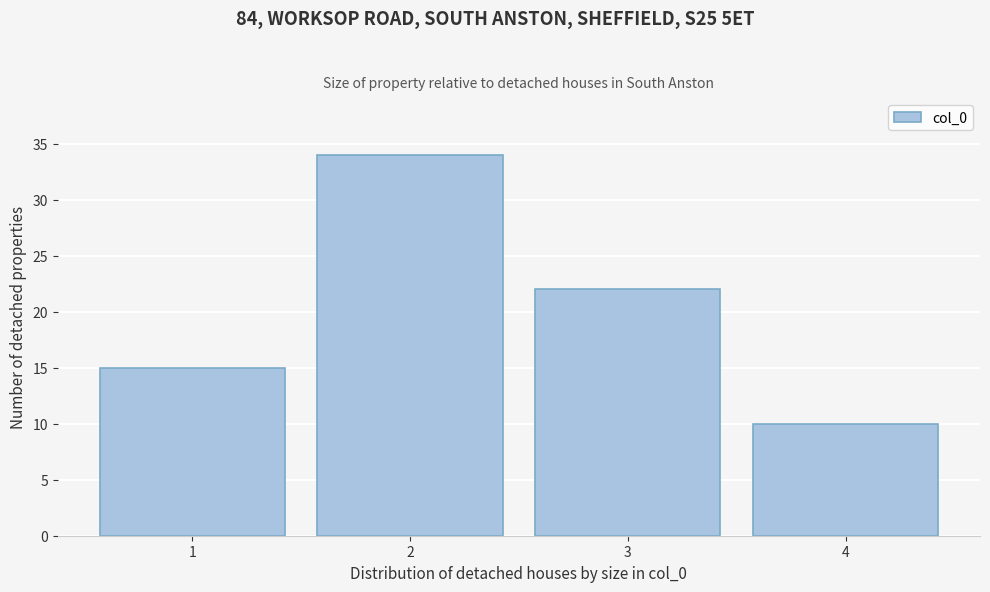

Over which range of the x-axis is the bar tallest?

1.5 to 2.5